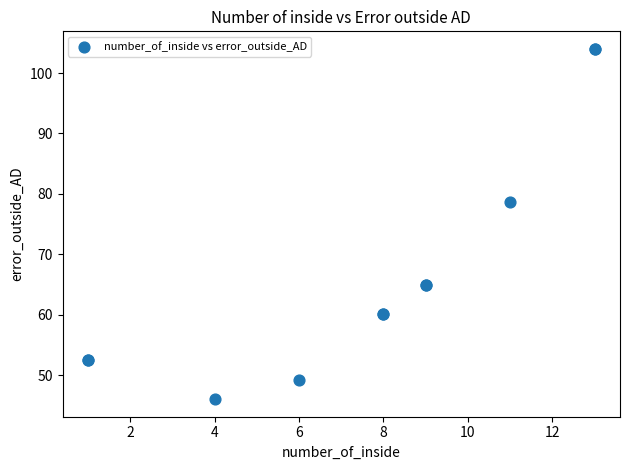

What Y value in the scatter plot is closest to 75?

78.6